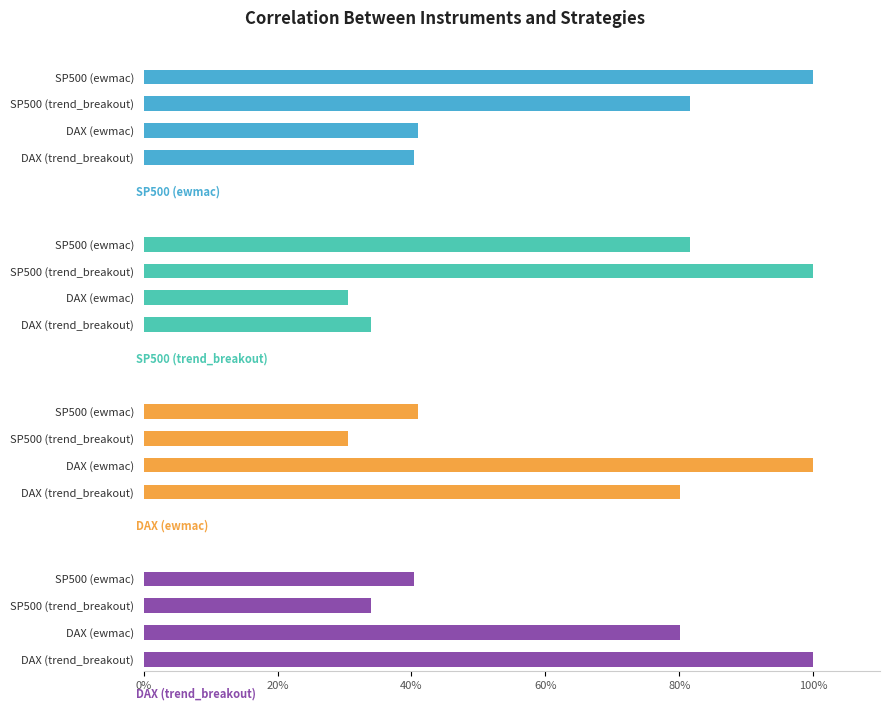

What is the sum of all DAX (trend_breakout) values?

2.5